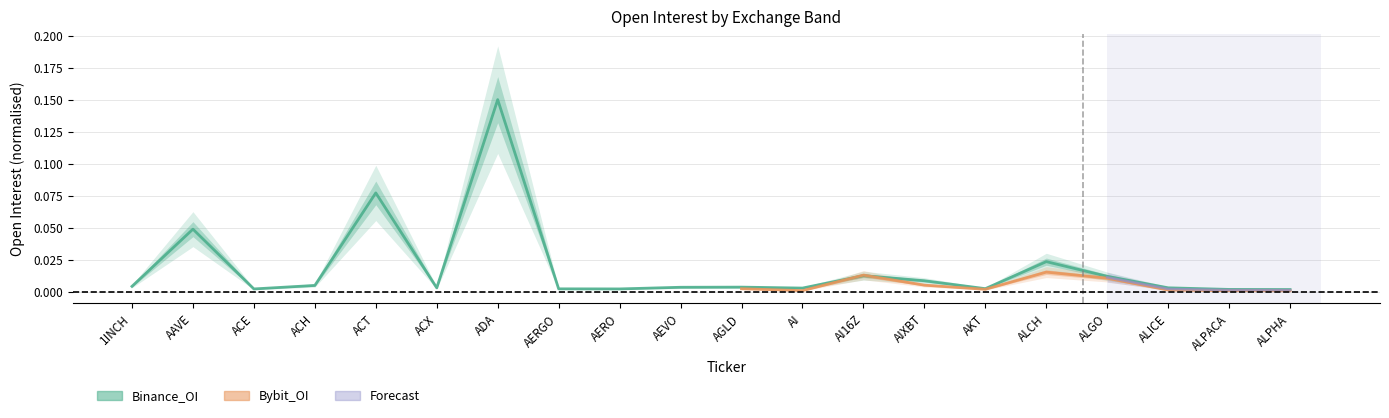

Which category has the highest value across all series?

ADA